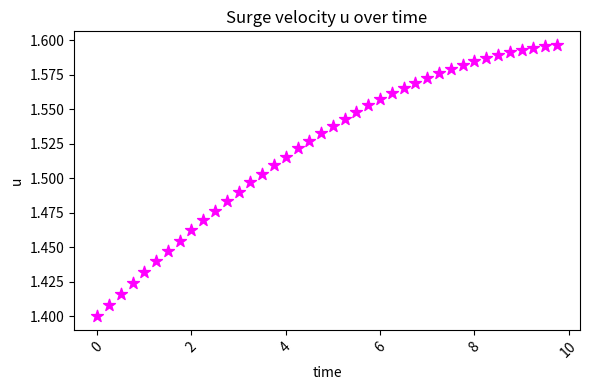

What is the range of X values (max minus min)?

9.8